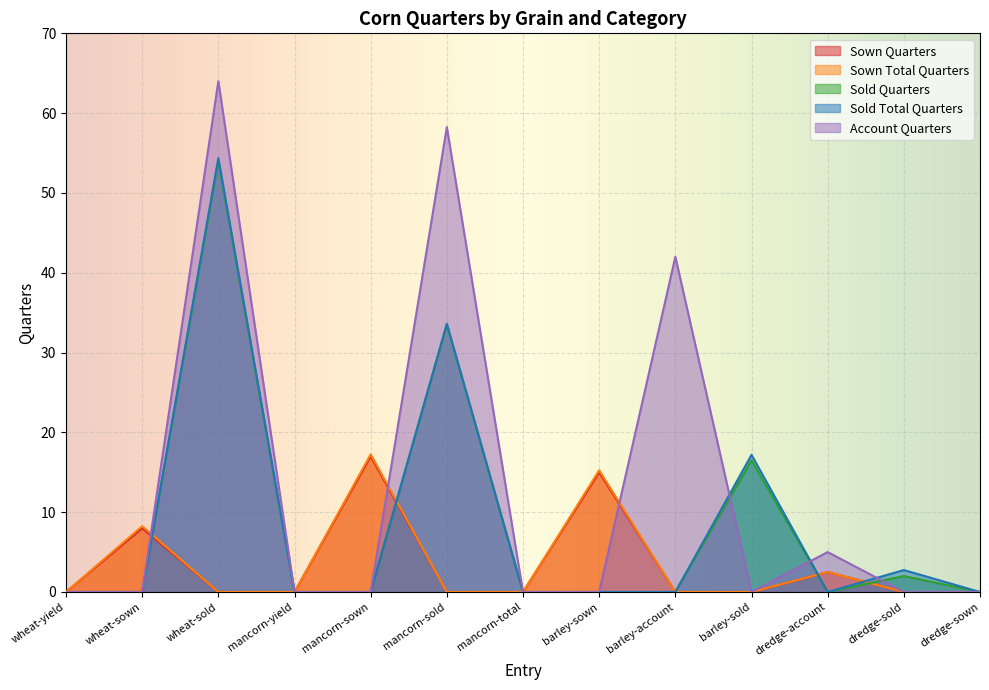

Rank the series by their maximum value, from lowest to highest.

Sown Quarters, Sown Total Quarters, Sold Quarters, Sold Total Quarters, Account Quarters